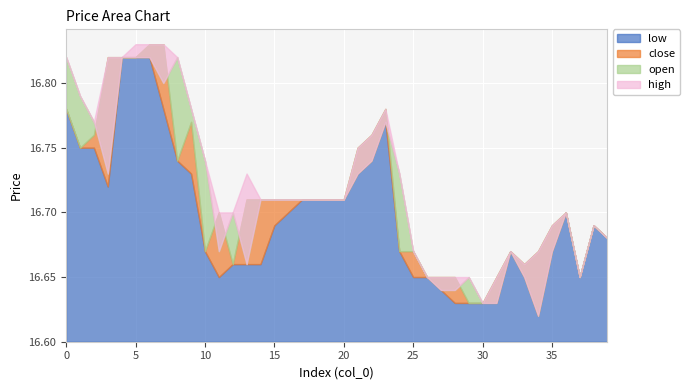

At which category is the sum across all series the highest?

6